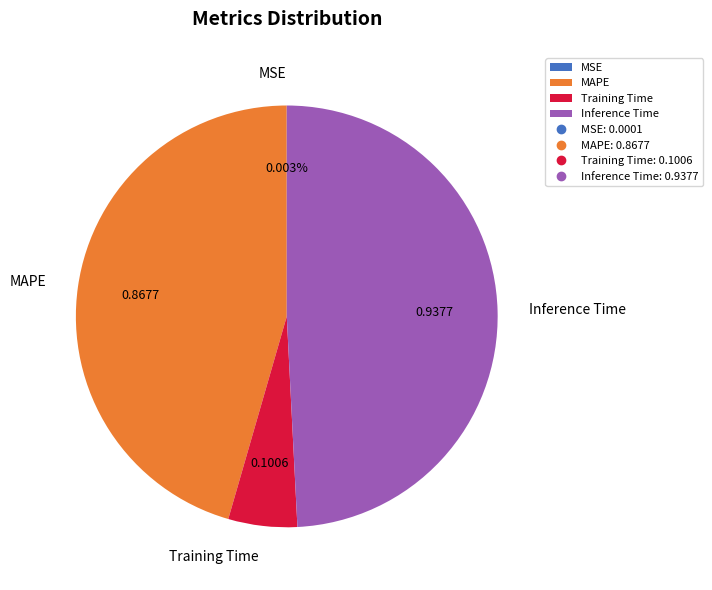

Which category has the biggest portion of the pie?

Inference Time